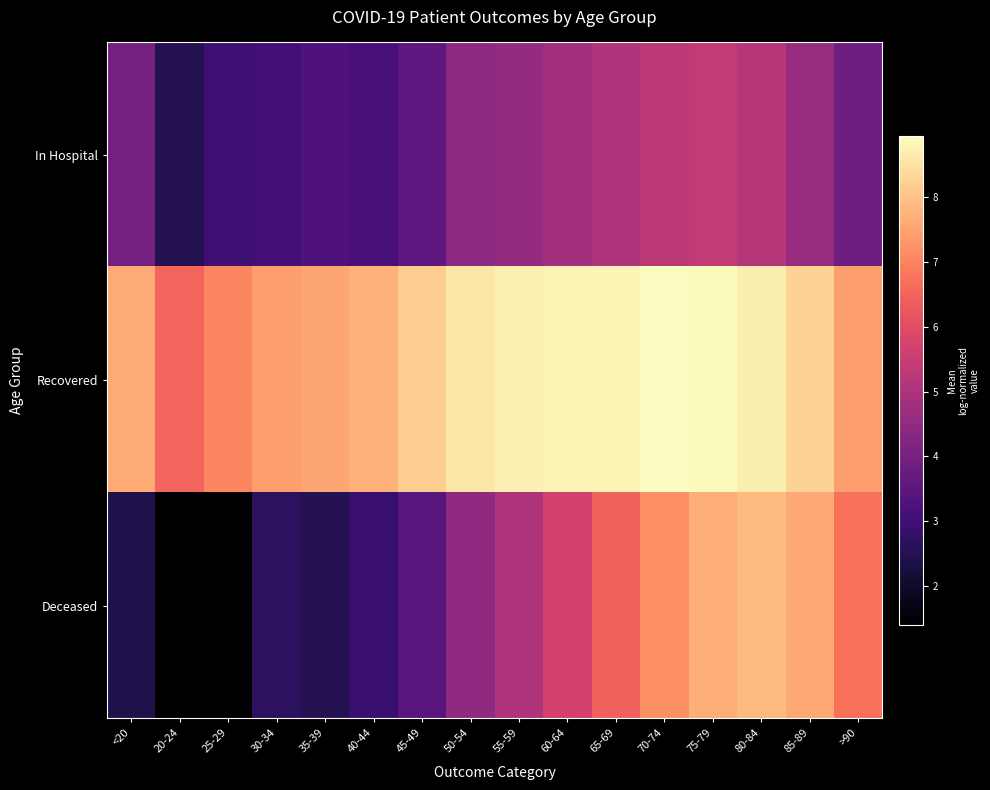

Which label corresponds to the largest value in the chart?

70-74